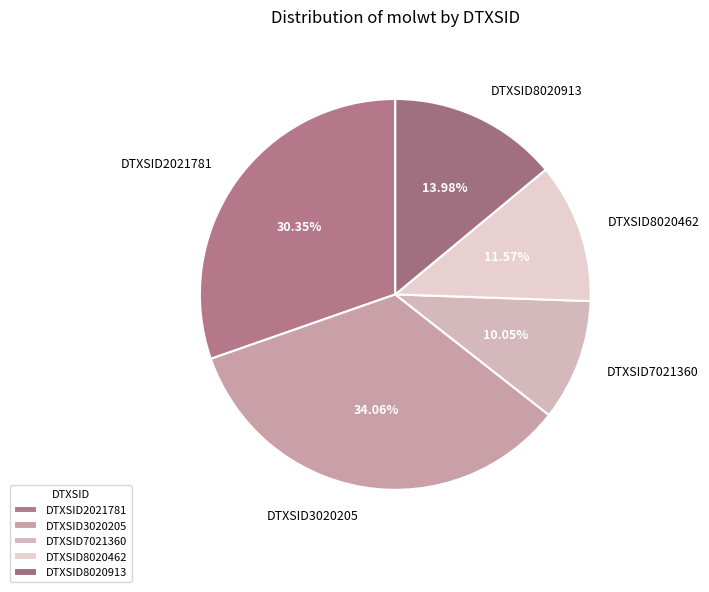

Does any single category account for the majority?

No